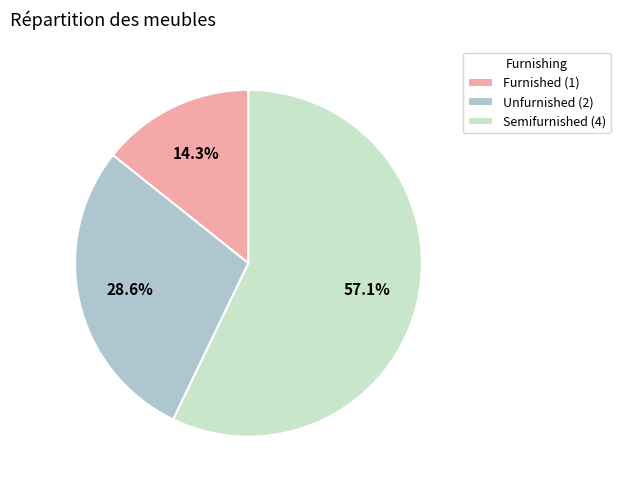

To the nearest percent, what percentage of the pie is Semifurnished?

57%